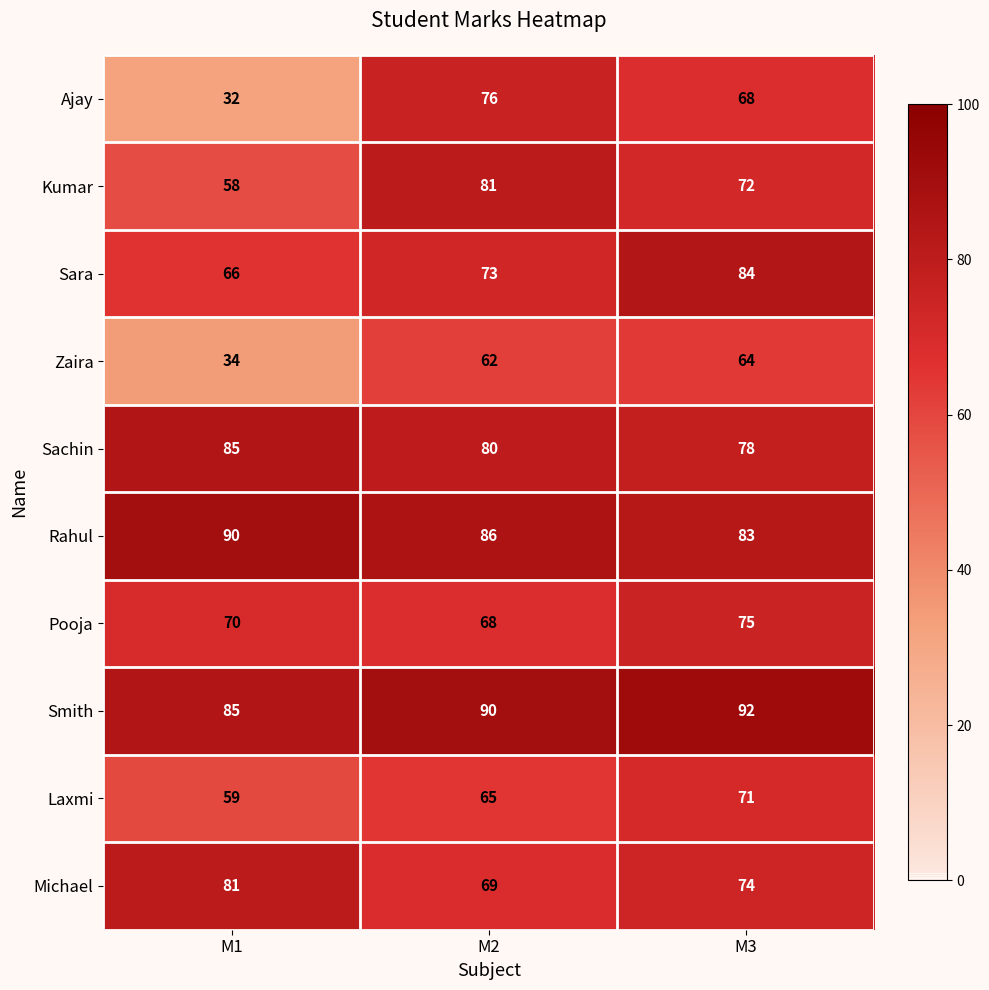

What is the difference between the Kumar values at M2 and M1?

23